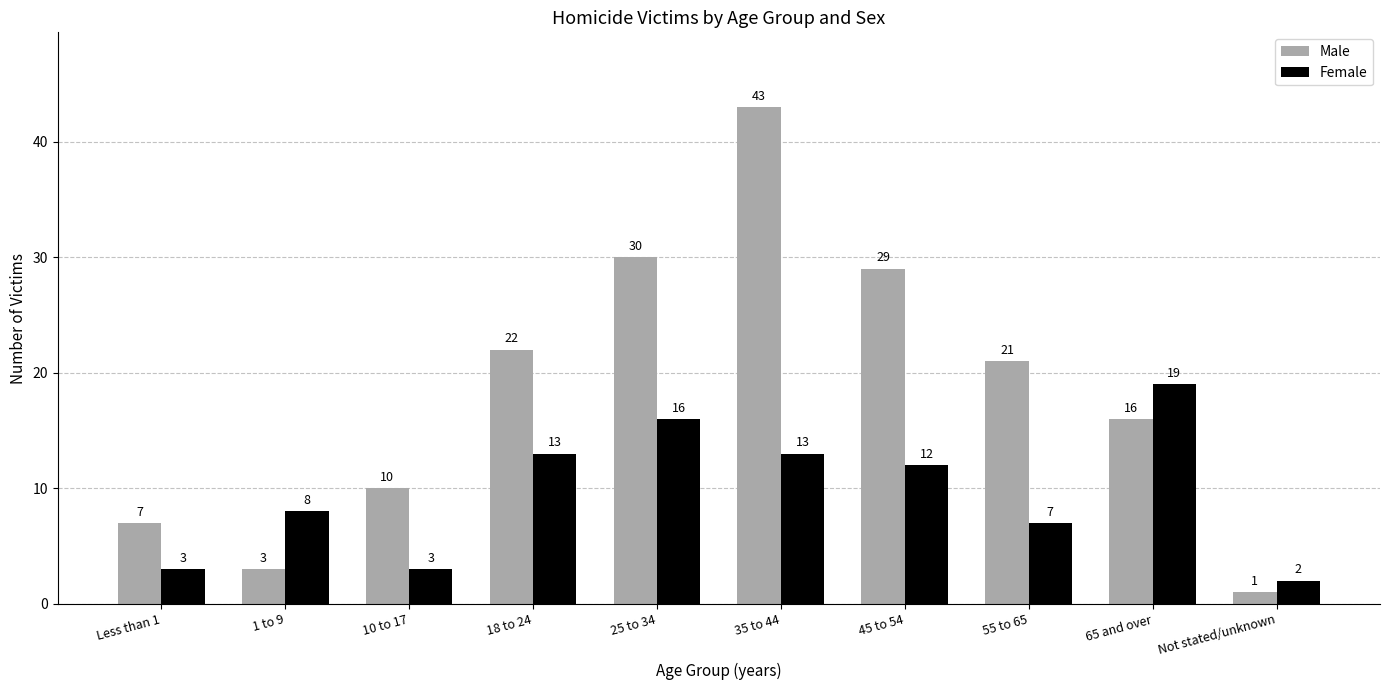

How many bars are there in total?

20